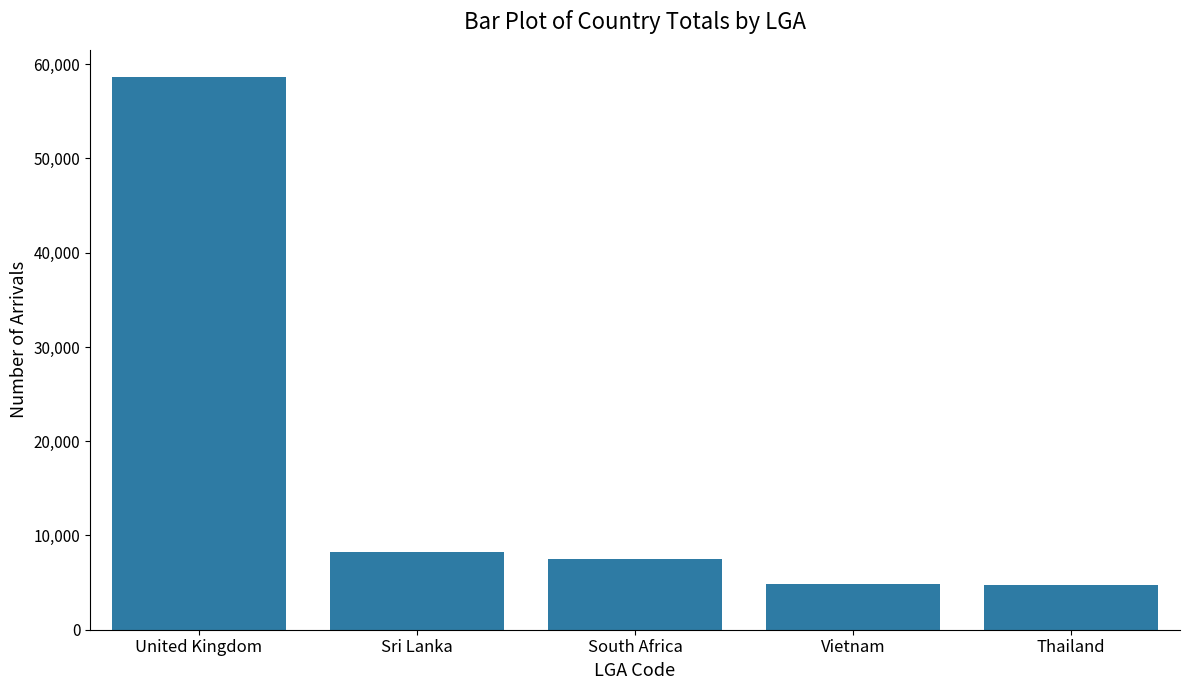

What is the value of the 3rd bar from the left?

7462